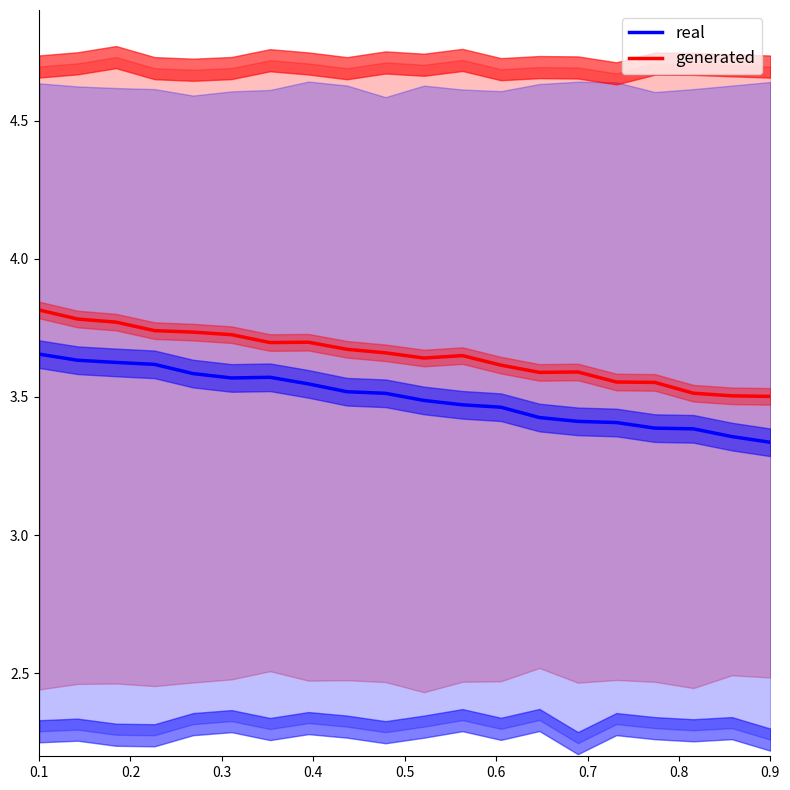

True or false: real and generated cross at least once.

False